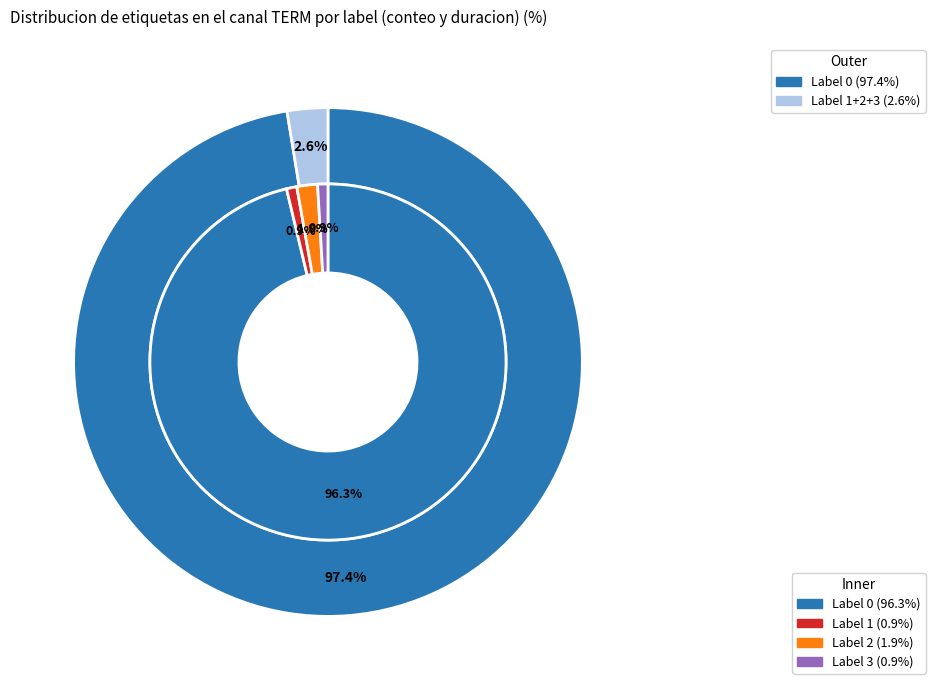

Count the number of slices in the pie.

4